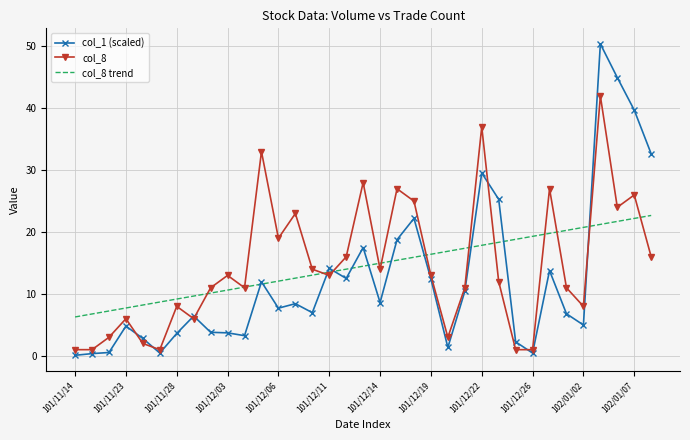

Which series has the widest spread of values?

col_1 (scaled)